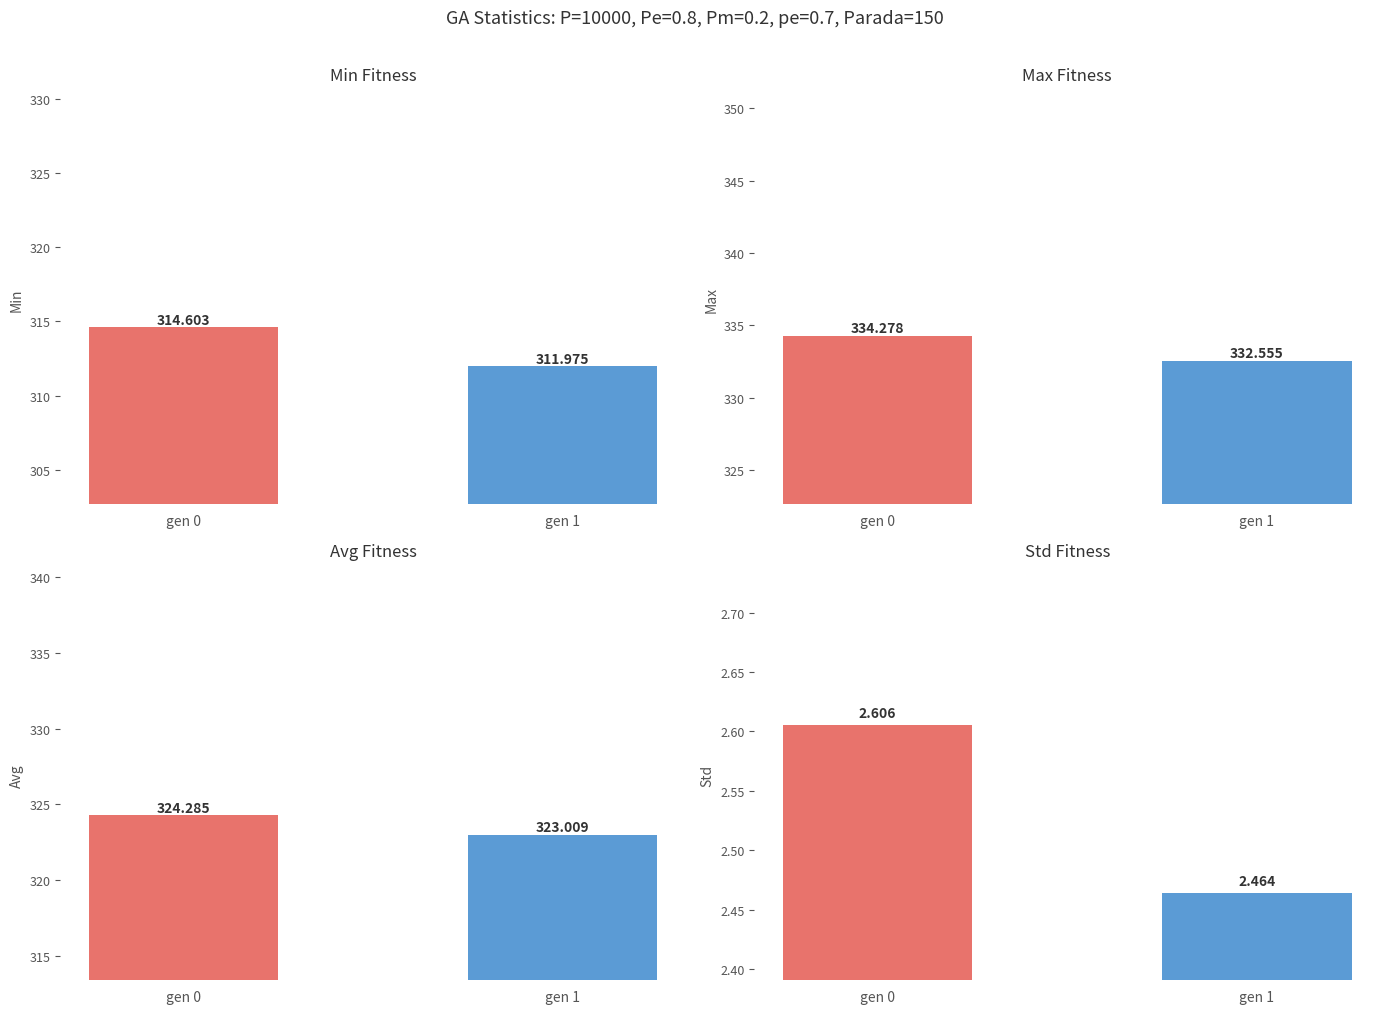

What is the value of the avg bar at the 2nd from the left?

323.0